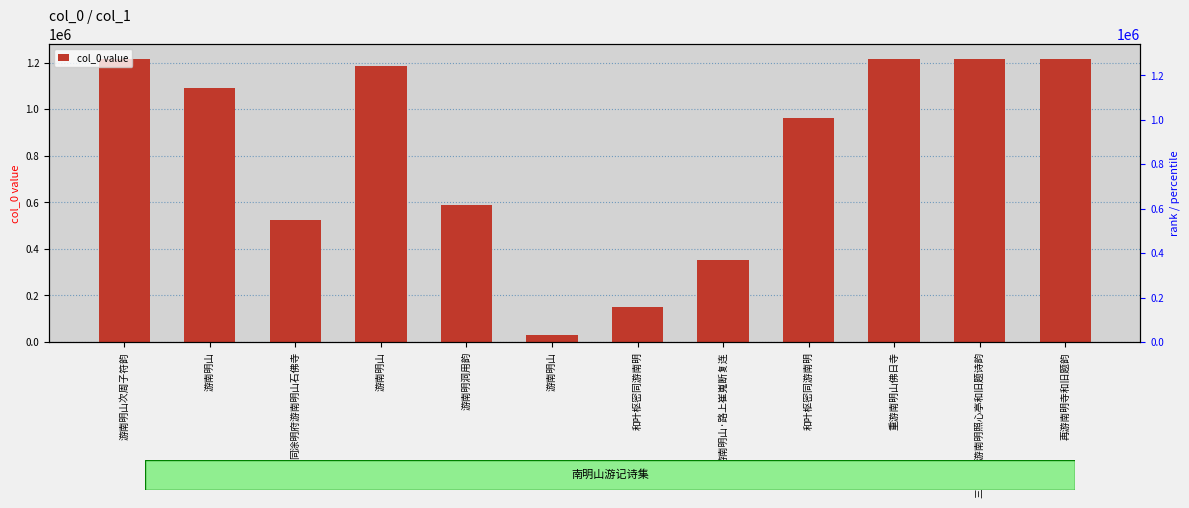

Reading left to right, transcribe all the data shown in this chart.

游南明山次周子符韵=1218069	游南明山=1089605	同涂明府游南明山石佛寺=526257	游南明山=1184412	游南明洞用韵=590764	游南明山=30663	和叶枢密同游南明=151003	游南明山·路上崔嵬断复连=352769	和叶枢密同游南明=961709	重游南明山佛日寺=1217792	三月十日游南明照心亭和旧题诗韵=1218101	再游南明寺和旧题韵=1218081